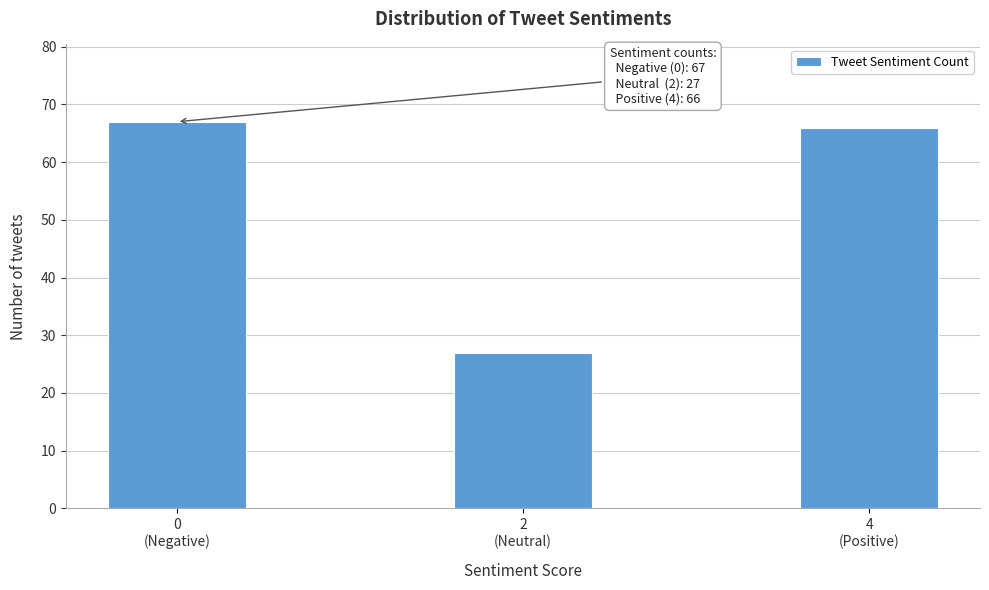

Reading left to right, transcribe all the data shown in this chart.

67	27	66